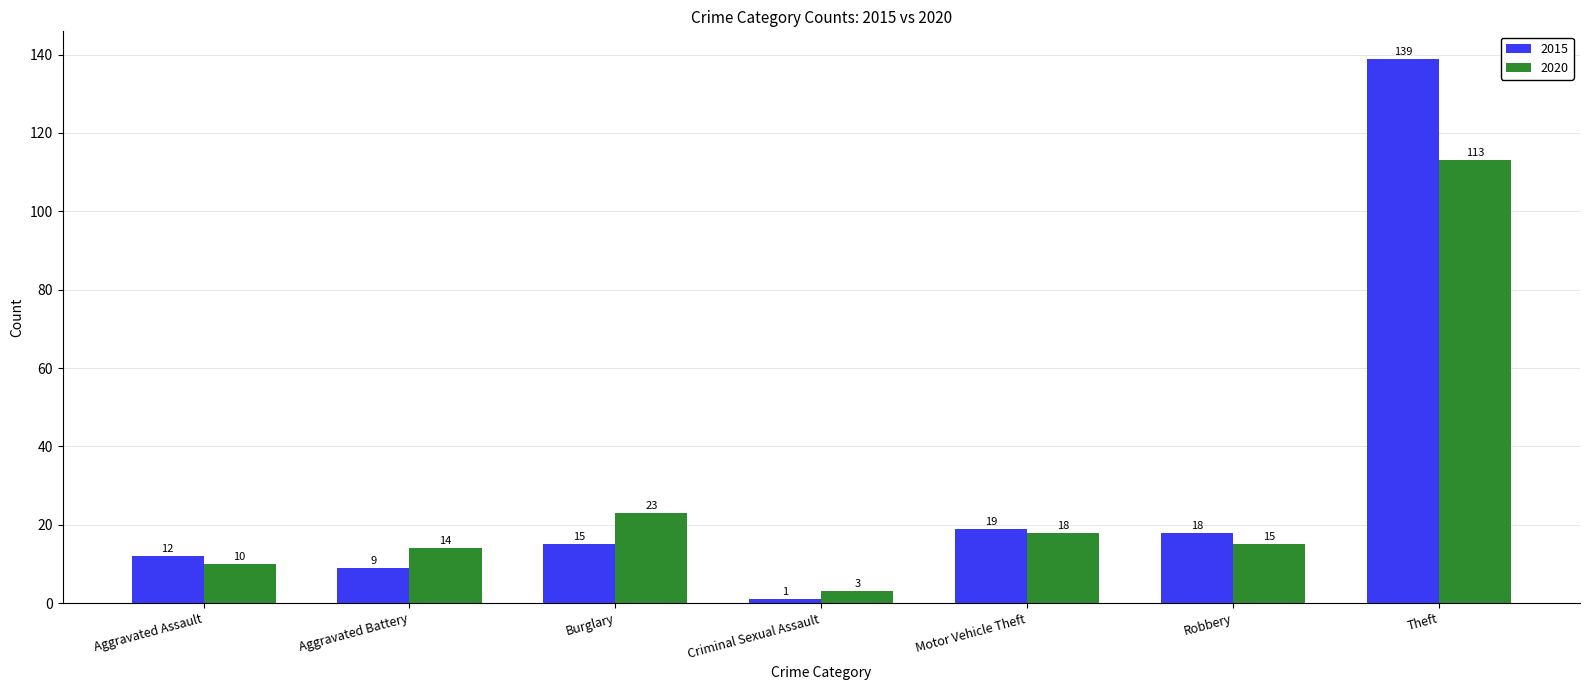

Reading right to left, extract all data points from this chart.

2015: 139	18	19	1	15	9	12
2020: 113	15	18	3	23	14	10